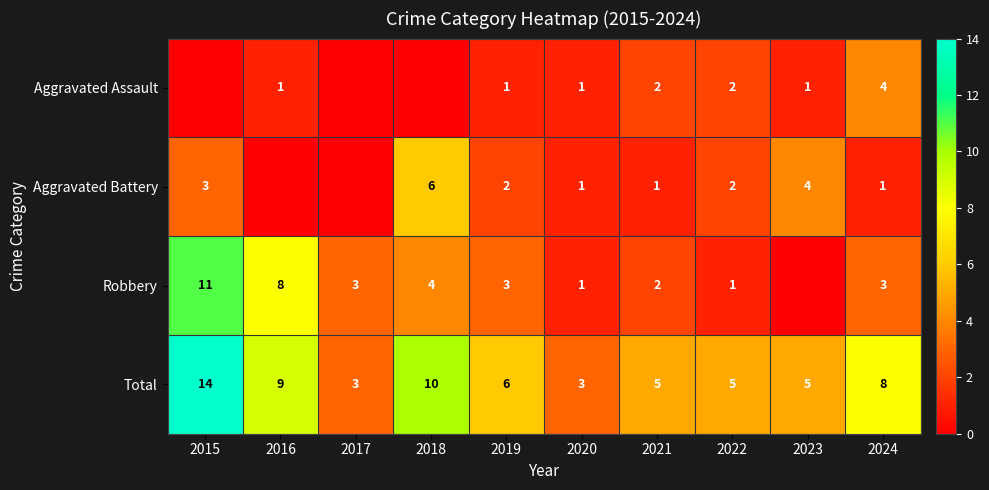

At which category is the sum across all series the highest?

2015